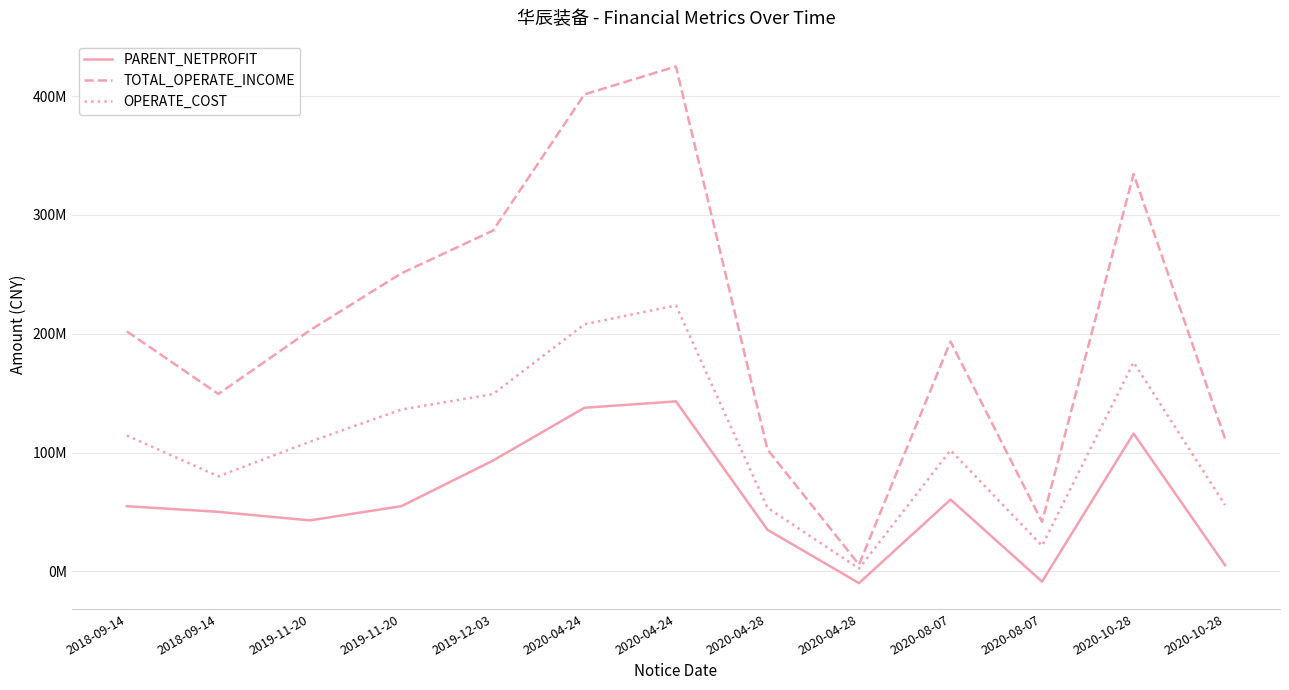

Does the chart display data point markers on the line(s)?

No